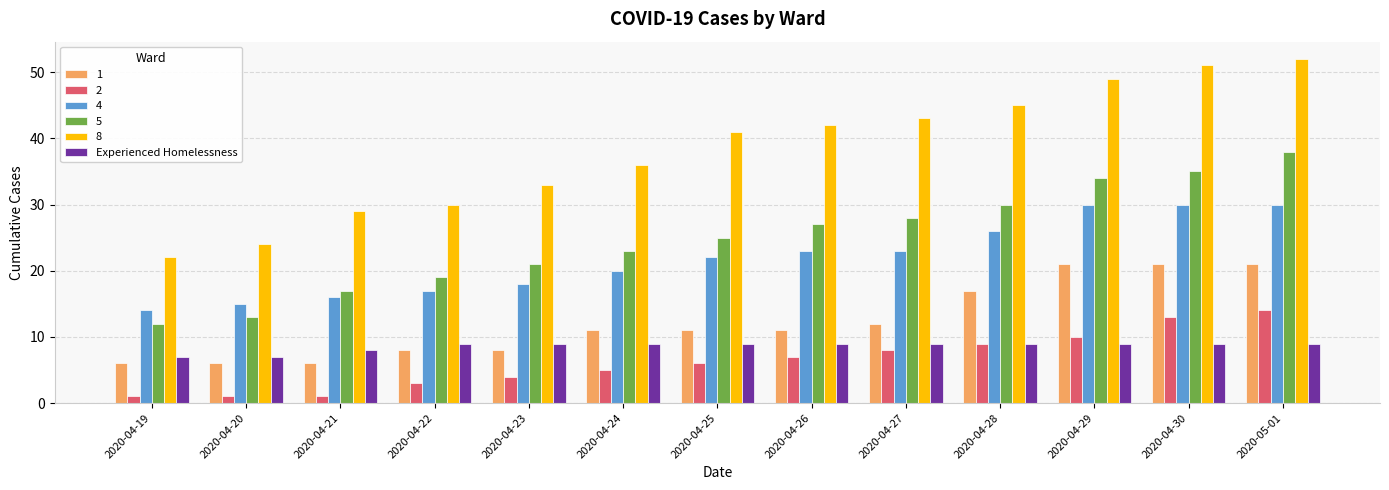

List the series in order of their peak value, highest first.

8, 5, 4, 1, 2, Experienced Homelessness